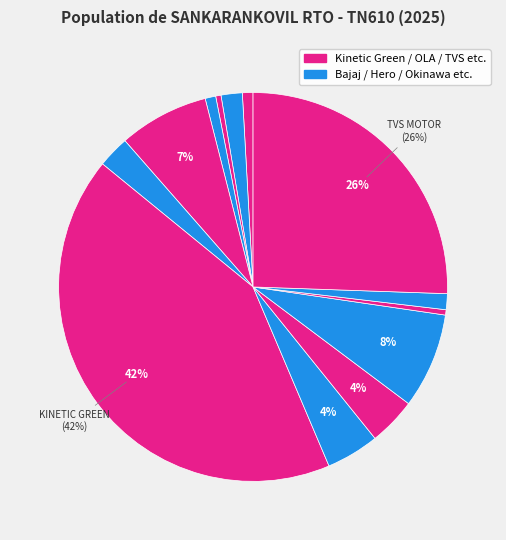

Is there any slice that represents more than half of the pie?

No